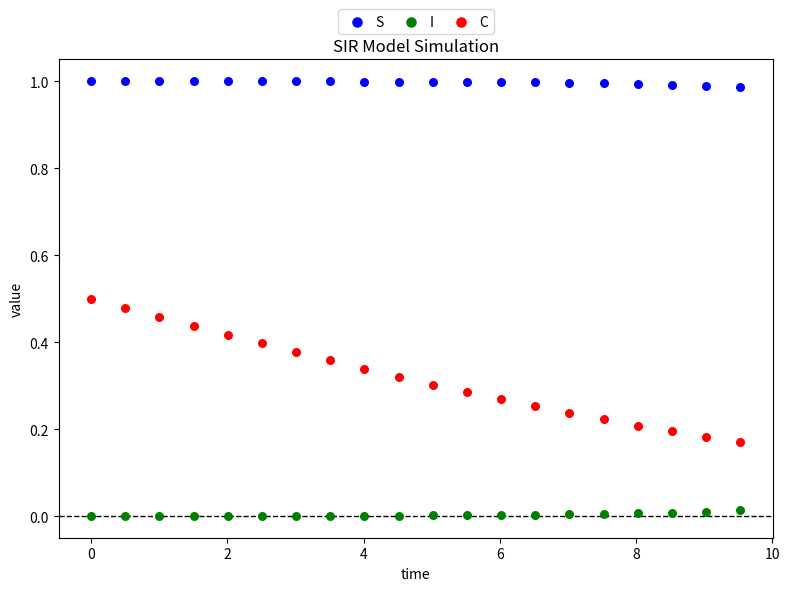

Which series contains the highest Y value?

S